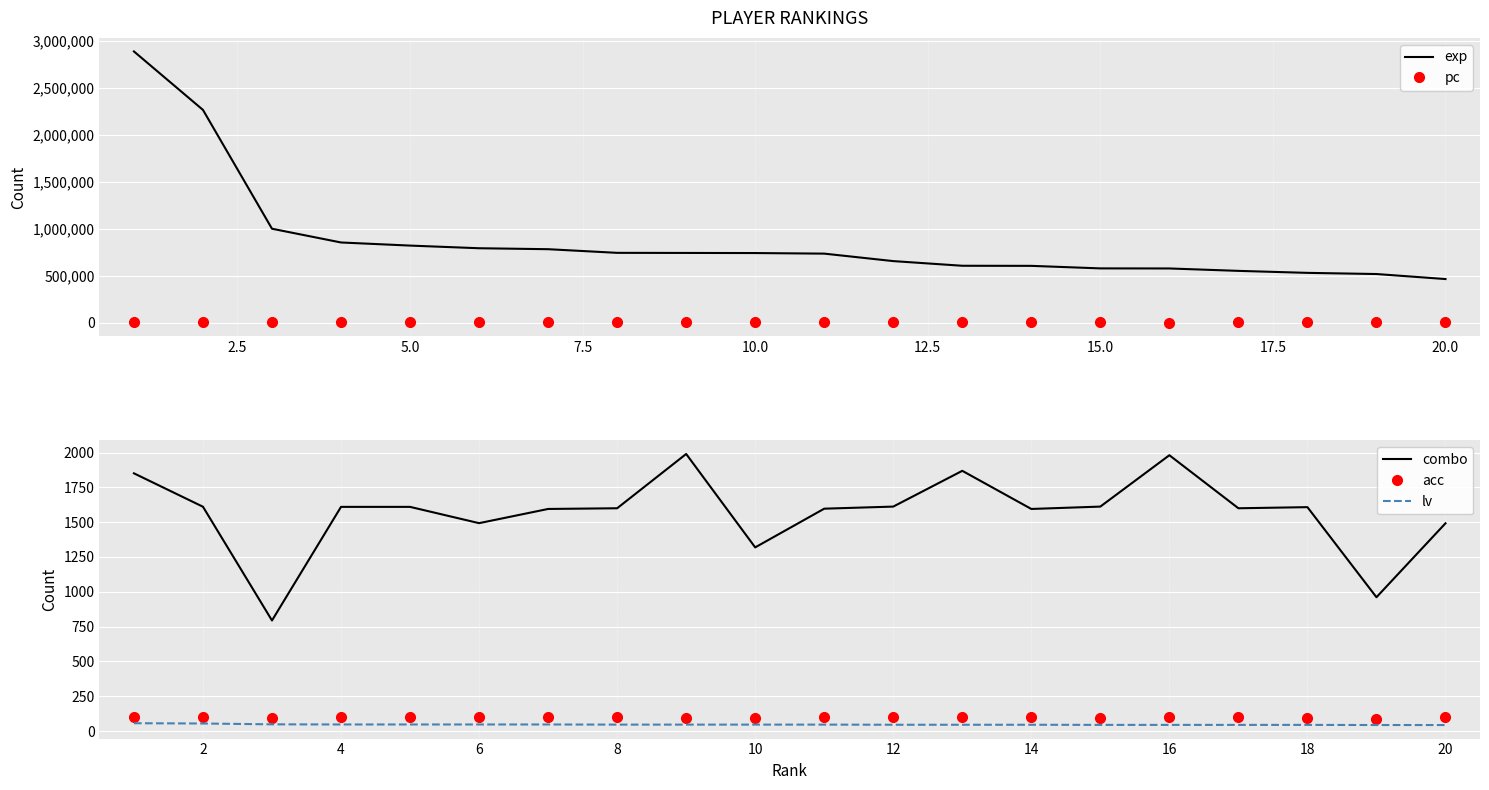

What is the sum of all pc values?

48565